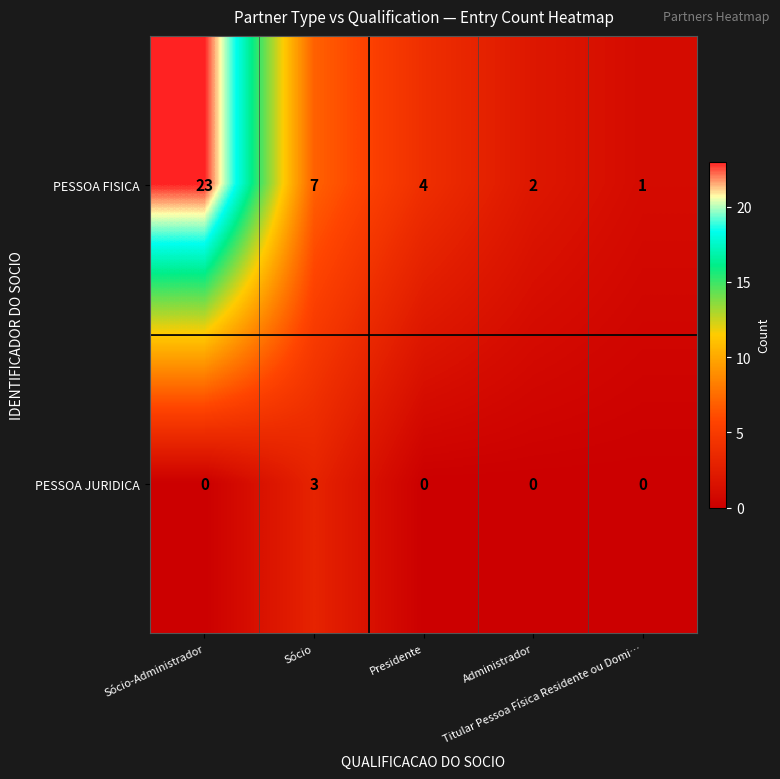

Count the PESSOA JURIDICA values in the range 0 to 1.

4